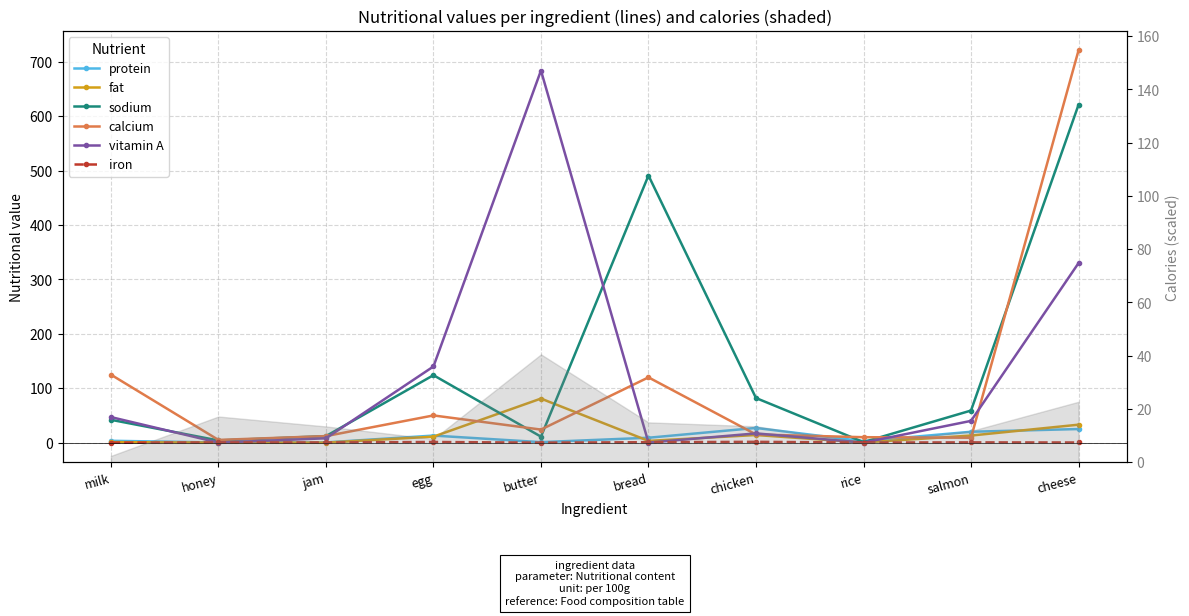

What is the label of the 6th point from the left?

bread